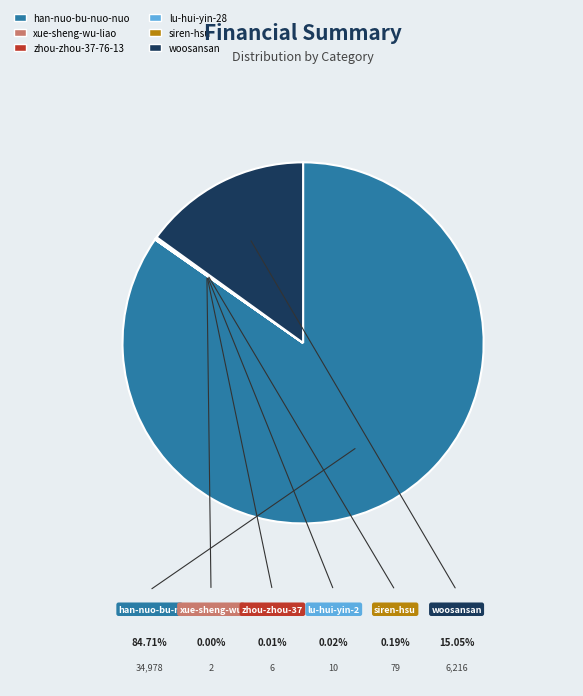

Is there any slice that represents more than half of the pie?

Yes